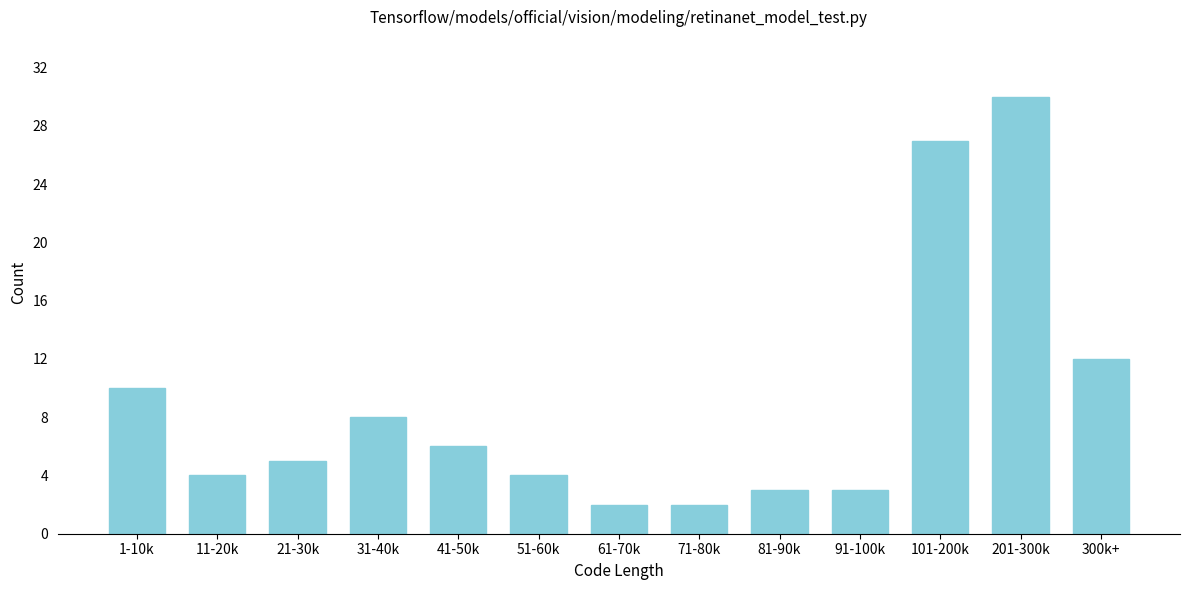

Reading right to left, extract all data points from this chart.

12	30	27	3	3	2	2	4	6	8	5	4	10